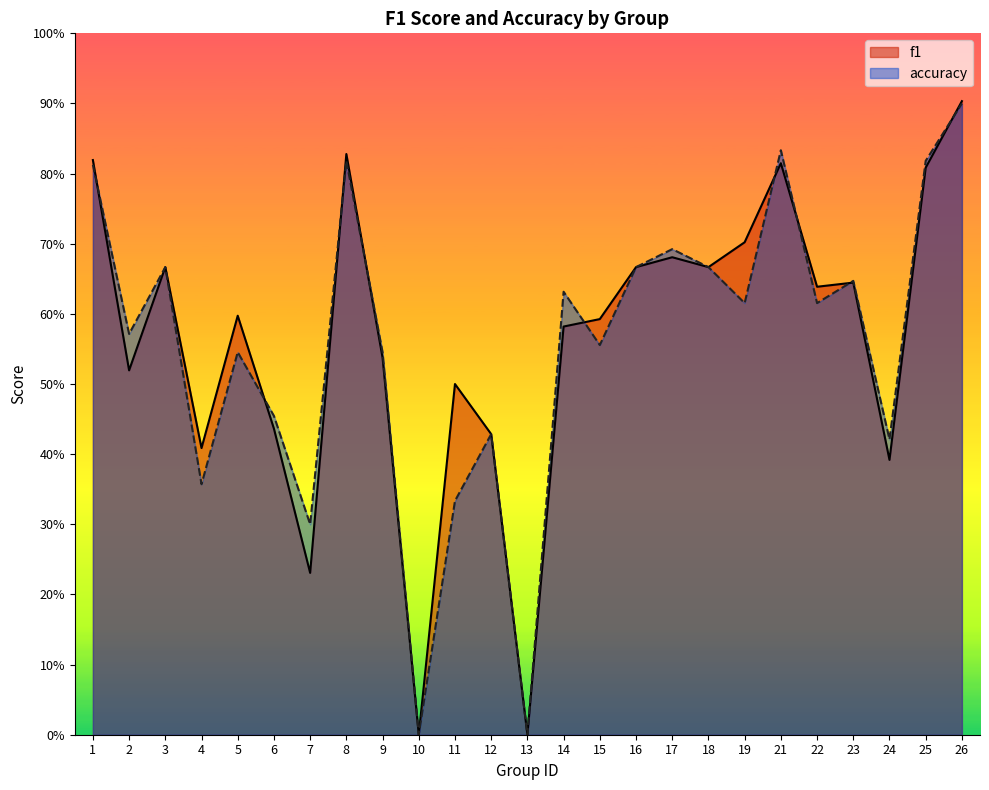

Reading left to right, transcribe all the data shown in this chart.

f1: 1=0.8	2=0.5	3=0.7	4=0.4	5=0.6	6=0.4	7=0.2	8=0.8	9=0.5	10=0.0	11=0.5	12=0.4	13=0.0	14=0.6	15=0.6	16=0.7	17=0.7	18=0.7	19=0.7	21=0.8	22=0.6	23=0.6	24=0.4	25=0.8	26=0.9
accuracy: 1=0.8	2=0.6	3=0.7	4=0.4	5=0.5	6=0.5	7=0.3	8=0.8	9=0.5	10=0.0	11=0.3	12=0.4	13=0.0	14=0.6	15=0.6	16=0.7	17=0.7	18=0.7	19=0.6	21=0.8	22=0.6	23=0.6	24=0.4	25=0.8	26=0.9